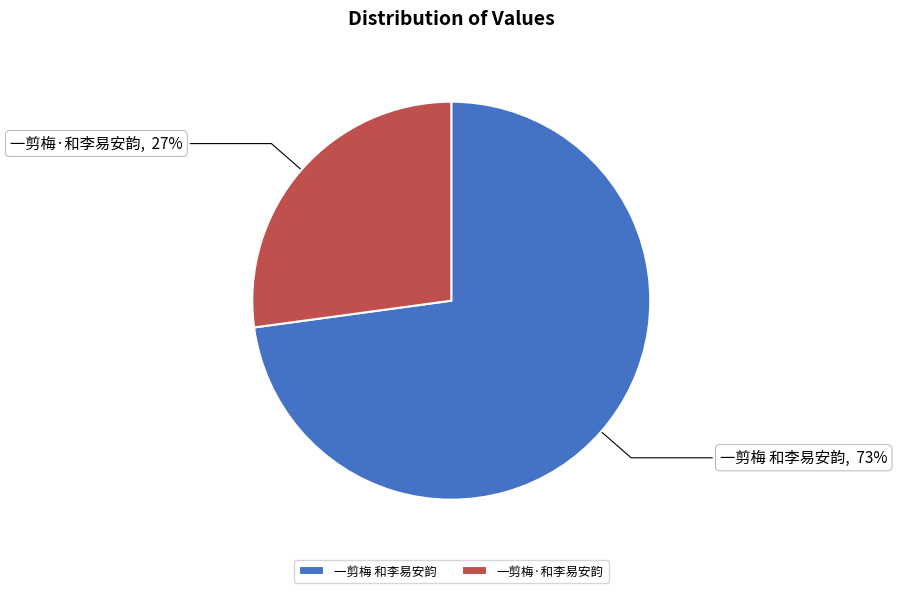

Approximately how many times larger is the value at 一剪梅·和李易安韵 compared to 一剪梅 和李易安韵?

0.4